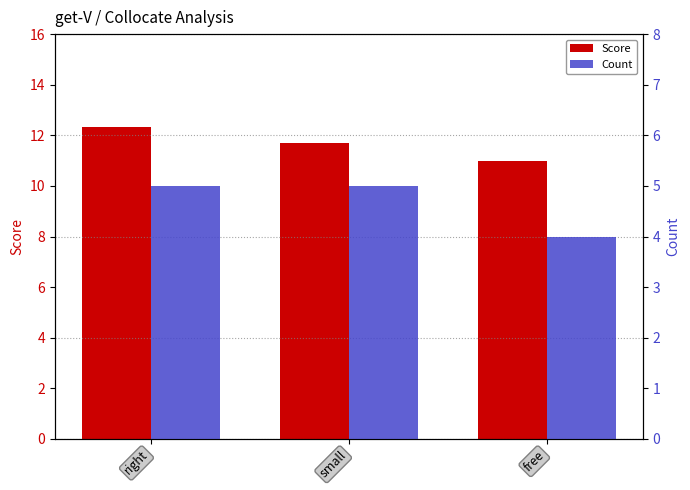

What is the greatest value displayed?

12.3